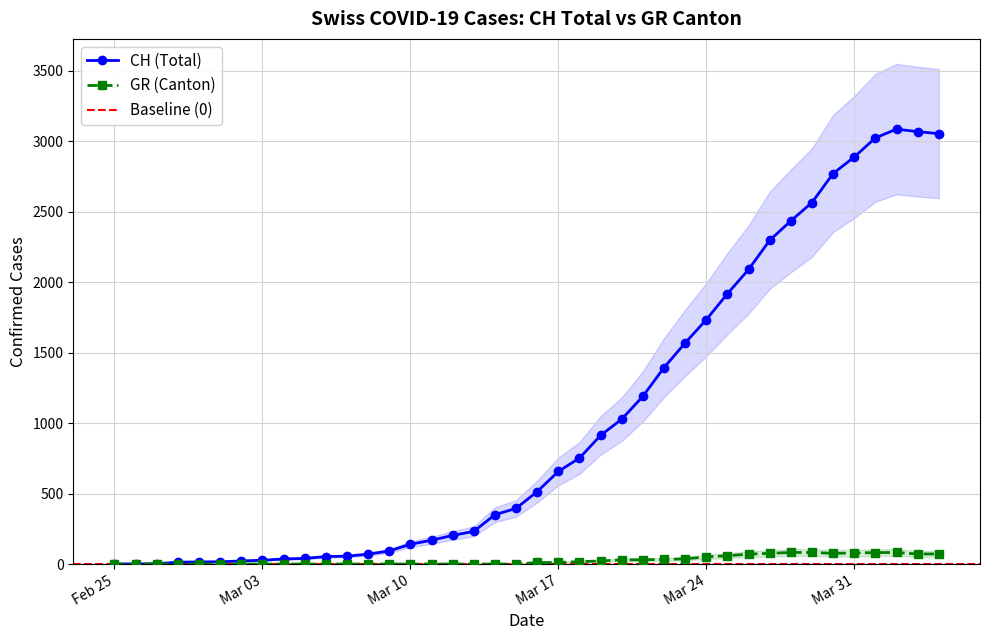

What is the maximum value for CH (Total)?

3086